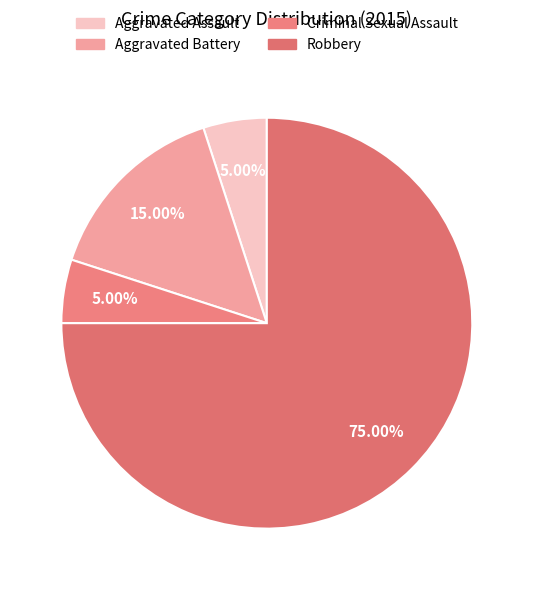

Count the number of slices in the pie.

4